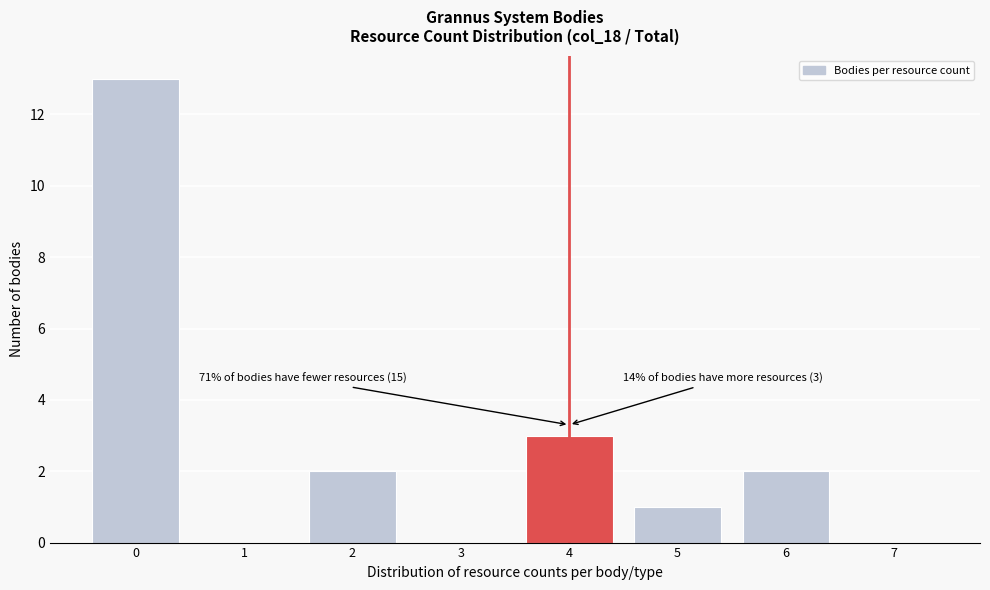

Over which range of the x-axis is the bar tallest?

-0.5 to 0.5